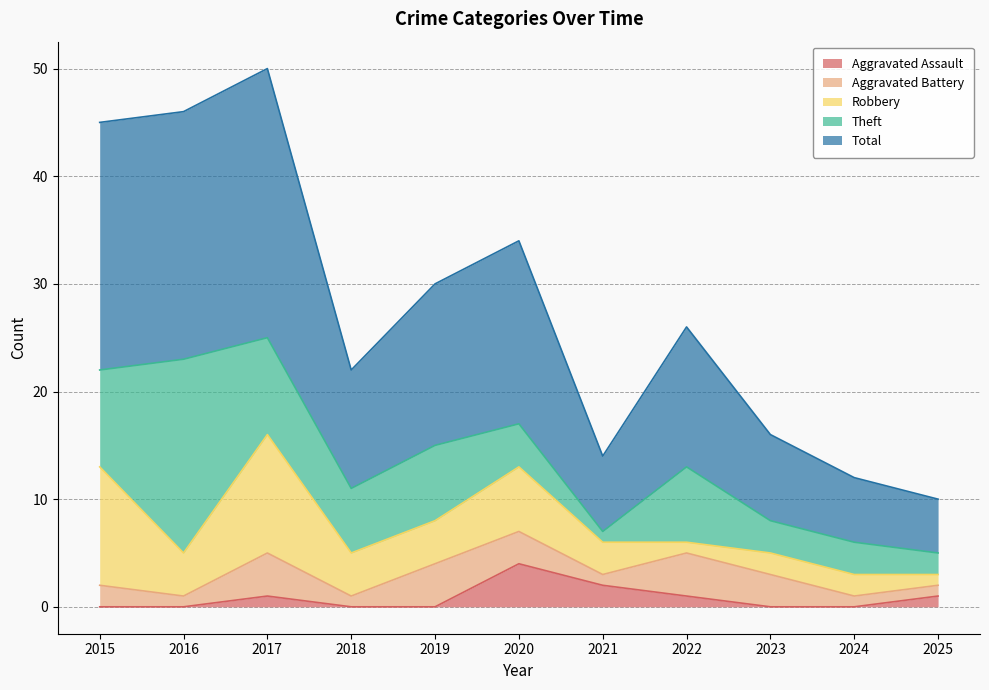

Reading right to left, what are all the values shown in this chart?

Aggravated Assault: 2025=1	2024=0	2023=0	2022=1	2021=2	2020=4	2019=0	2018=0	2017=1	2016=0	2015=0
Aggravated Battery: 2025=1	2024=1	2023=3	2022=4	2021=1	2020=3	2019=4	2018=1	2017=4	2016=1	2015=2
Robbery: 2025=1	2024=2	2023=2	2022=1	2021=3	2020=6	2019=4	2018=4	2017=11	2016=4	2015=11
Theft: 2025=2	2024=3	2023=3	2022=7	2021=1	2020=4	2019=7	2018=6	2017=9	2016=18	2015=9
Total: 2025=5	2024=6	2023=8	2022=13	2021=7	2020=17	2019=15	2018=11	2017=25	2016=23	2015=23